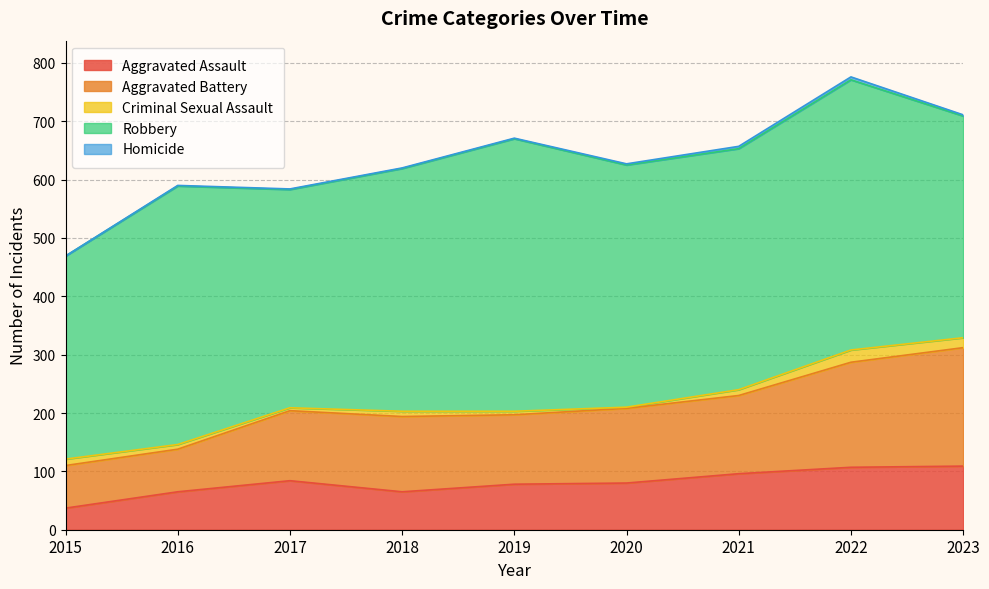

How many data points in Homicide are above 1?

4